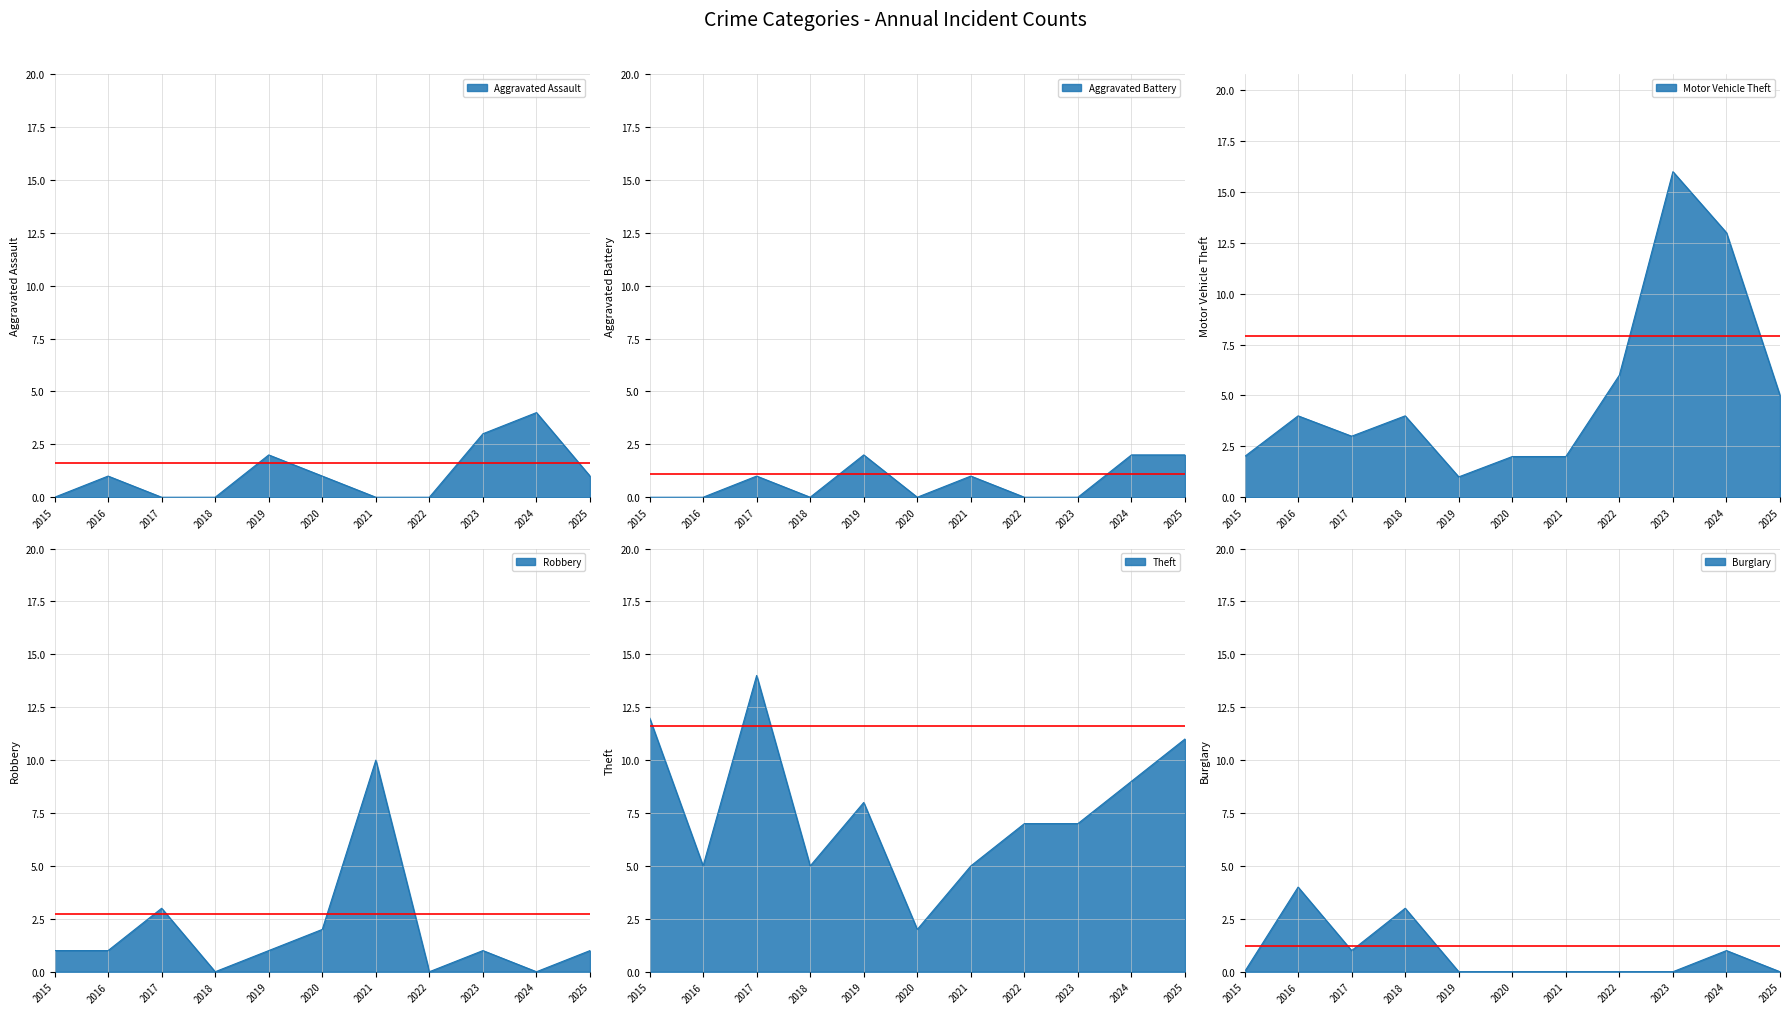

At which category is the sum across all series the highest?

2024